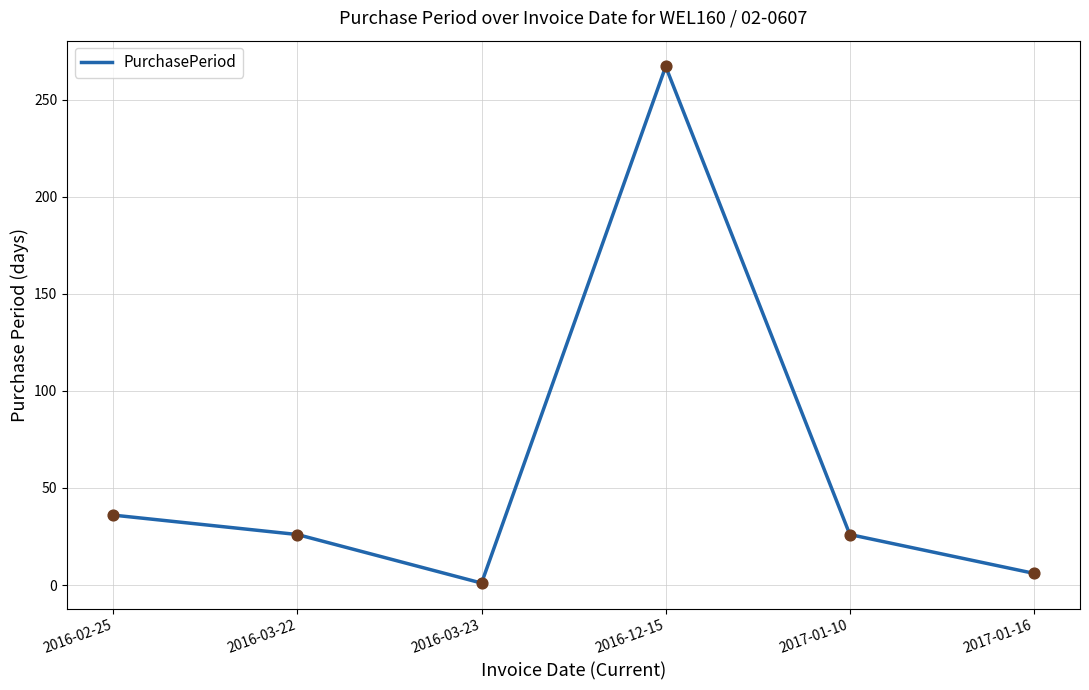

What is the change in value from 2016-02-25 to 2016-03-22?

-10